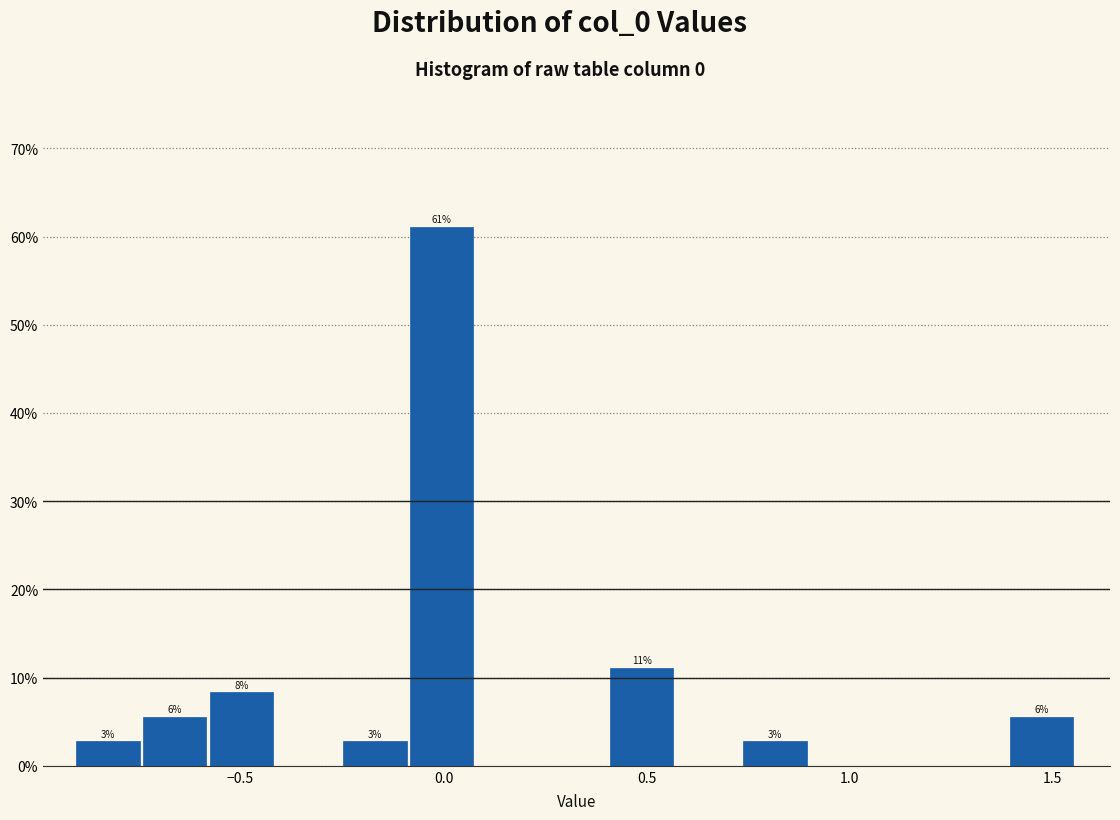

Read against the x-axis, roughly where is the centre of the tallest bar?

0.00